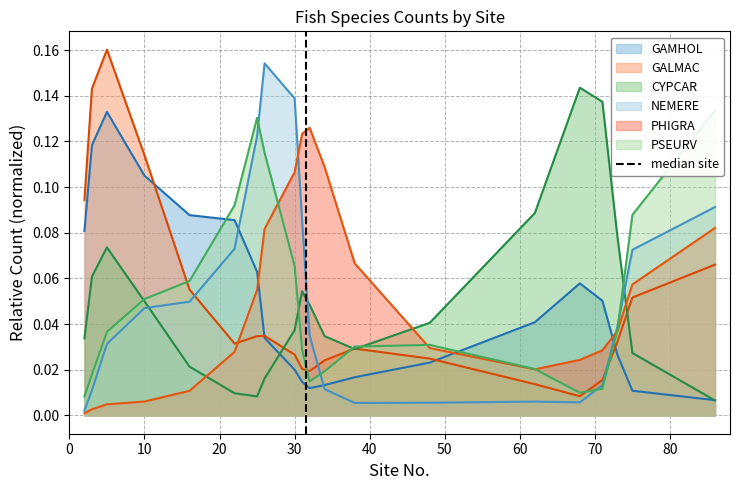

The value of PHIGRA at 30 is 0.2. True or false?

False